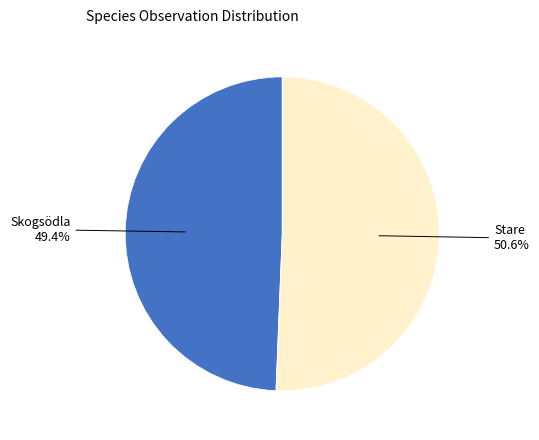

Does any single category account for the majority?

Yes